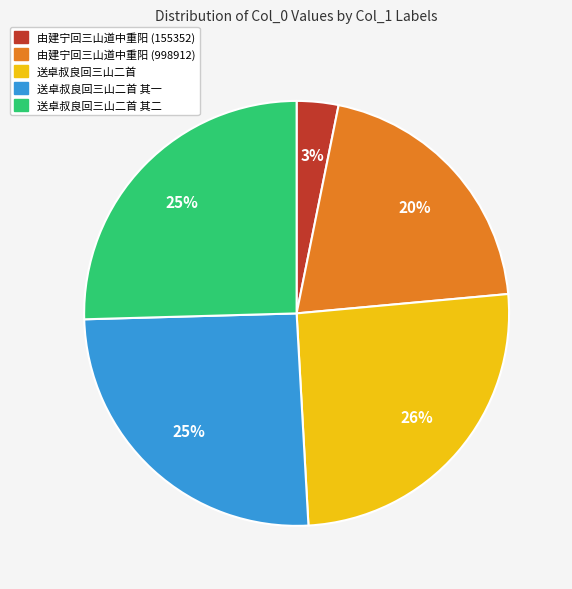

How many slices are in this pie chart?

5